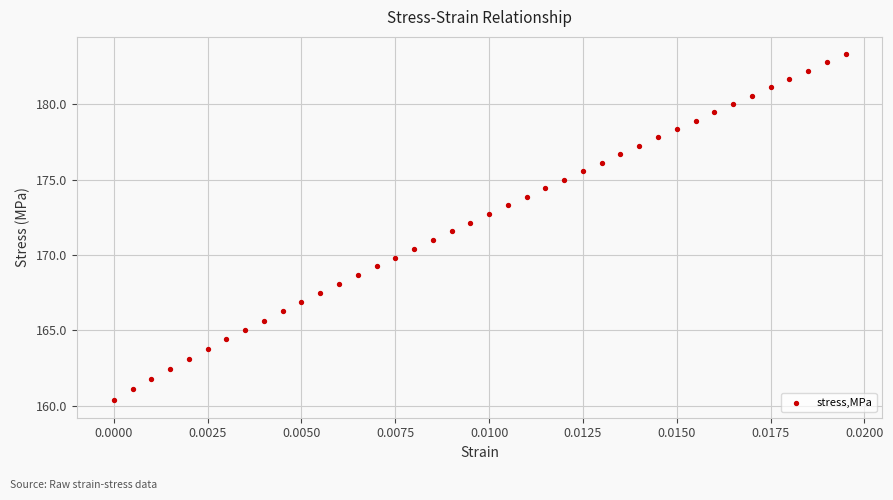

What is the range of Y values (max minus min)?

23.0